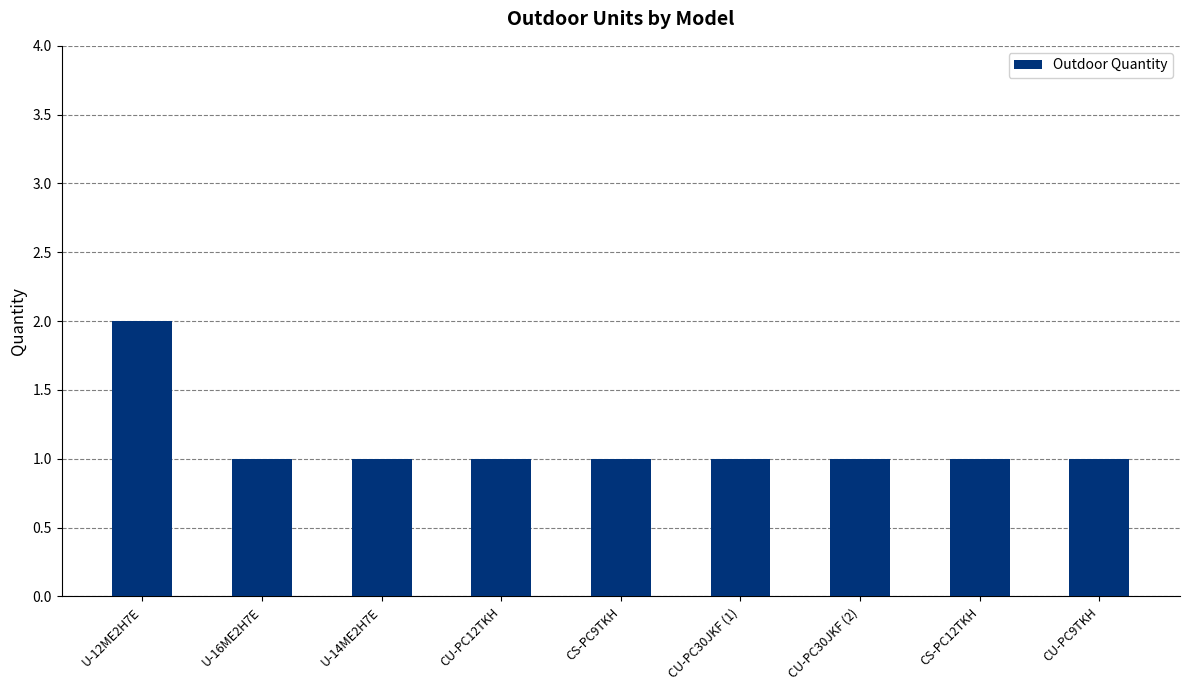

What is the sum of all values?

10